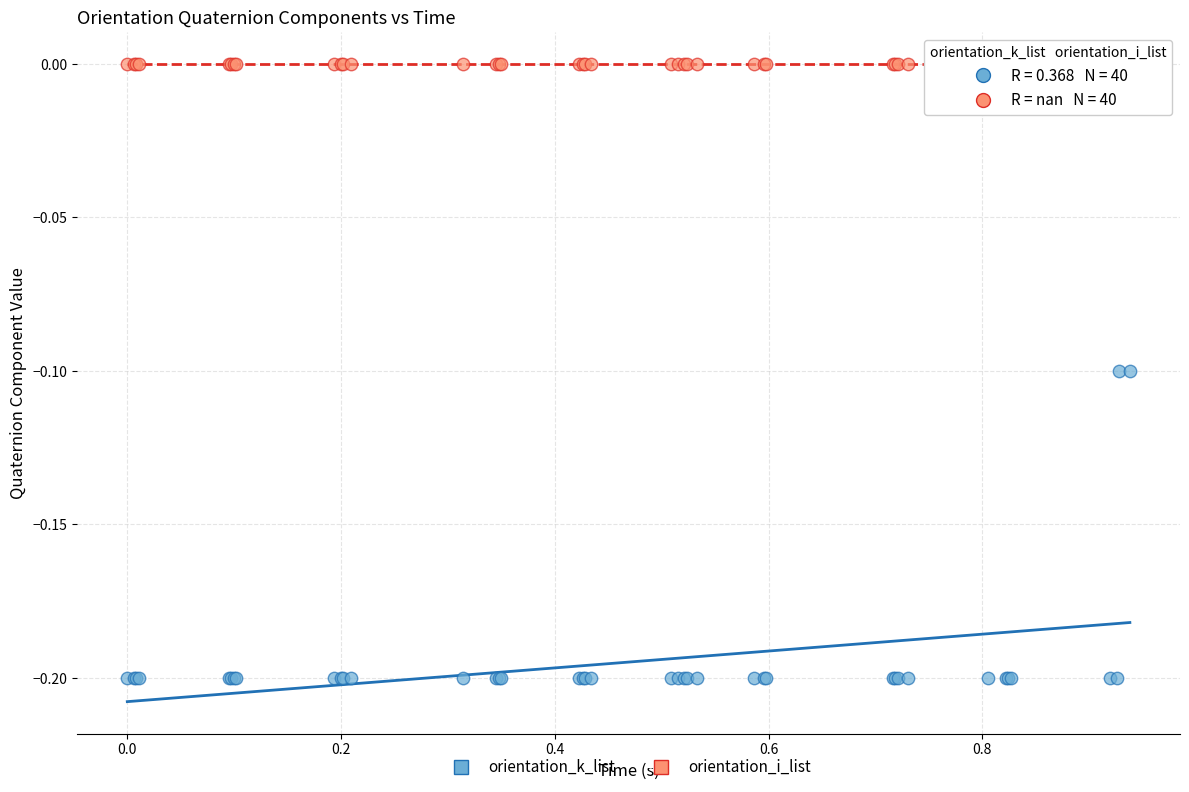

What are all the series names shown in the legend?

orientation_k_list, orientation_i_list